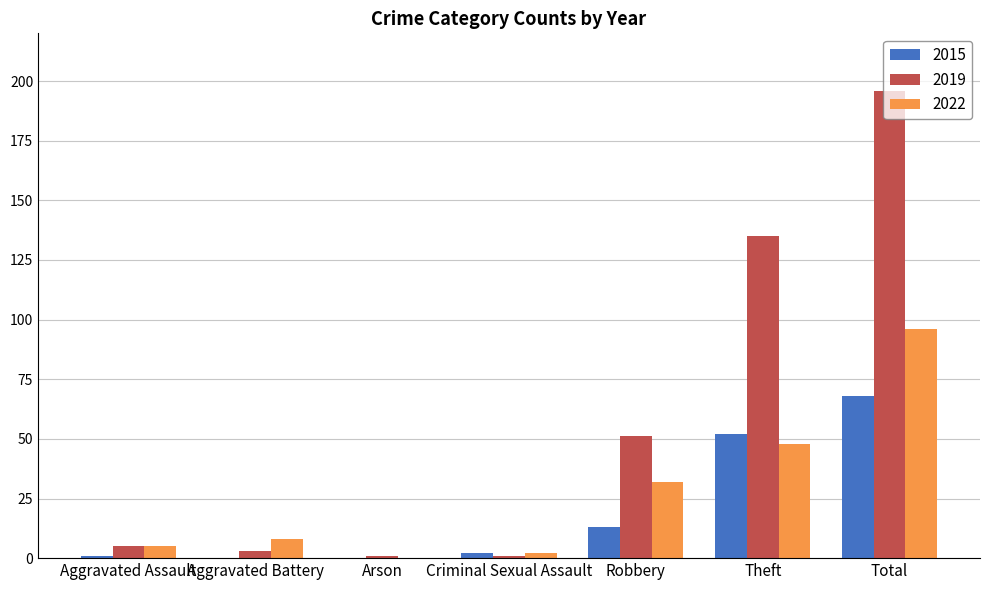

What are all the series names shown in the legend?

2015, 2019, 2022